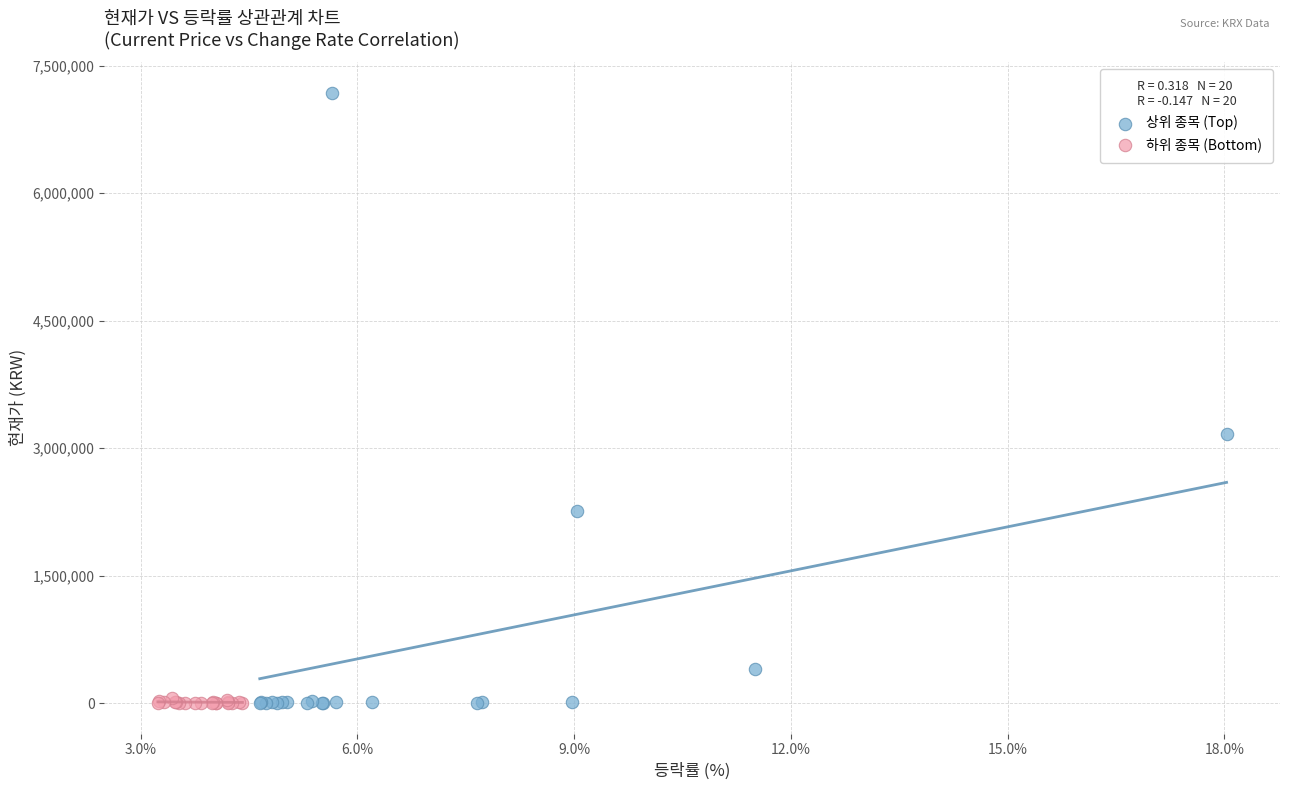

Which series has the largest Y range (max minus min)?

상위 종목 (Top)